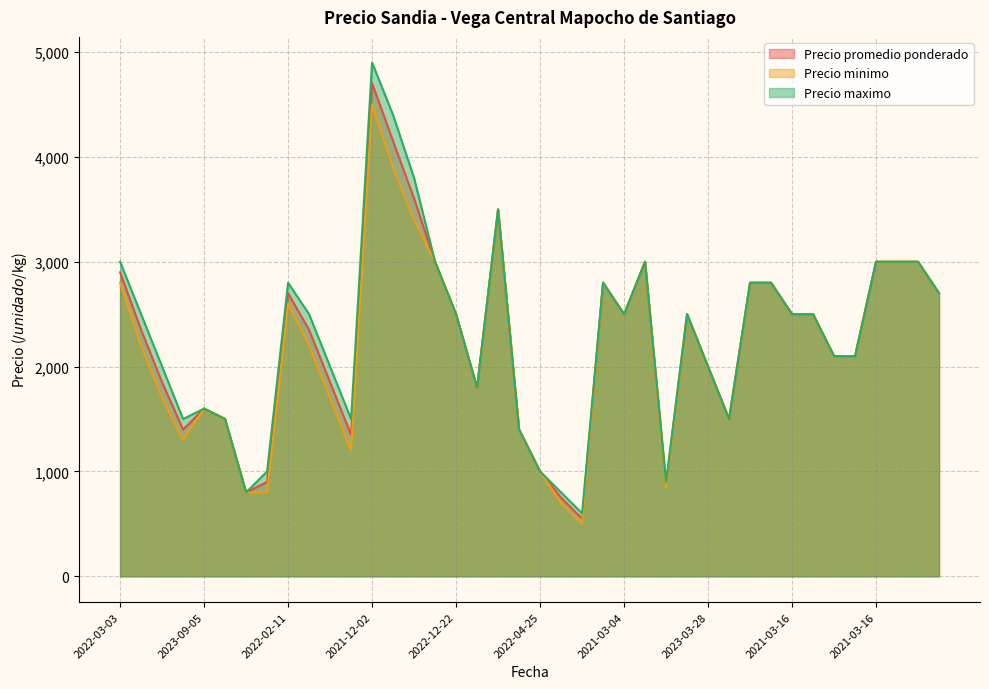

Reading left to right, extract all data points from this chart.

Precio promedio ponderado: 2900	2350	1850	1400	1600	1500	800	900	2700	2350	1850	1350	4703	4150	3603	3000	2500	1800	3500	1400	1000	750	550	2800	2500	3000	872	2500	2000	1500	2800	2800	2500	2500	2100	2100	3000	3000	3000	2700
Precio minimo: 2800	2200	1700	1300	1600	1500	800	800	2600	2200	1700	1200	4500	3900	3400	3000	2500	1800	3500	1400	1000	700	500	2800	2500	3000	850	2500	2000	1500	2800	2800	2500	2500	2100	2100	3000	3000	3000	2700
Precio maximo: 3000	2500	2000	1500	1600	1500	800	1000	2800	2500	2000	1500	4900	4400	3800	3000	2500	1800	3500	1400	1000	800	600	2800	2500	3000	900	2500	2000	1500	2800	2800	2500	2500	2100	2100	3000	3000	3000	2700